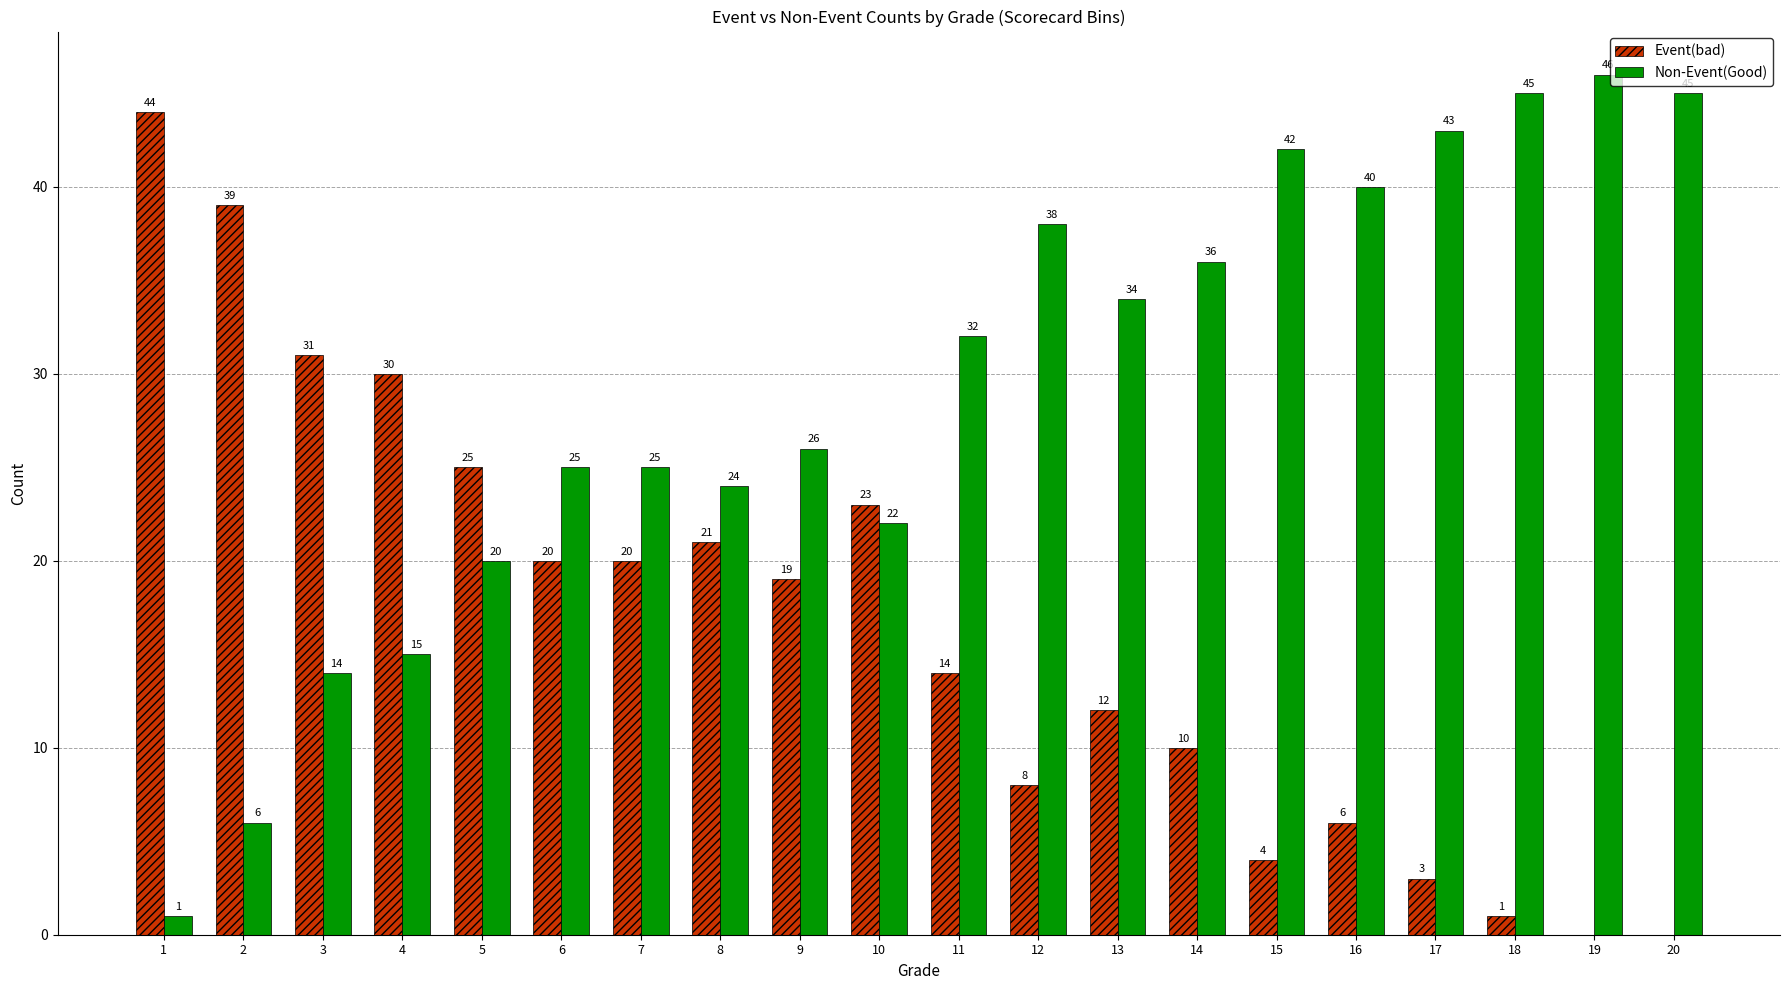

Which series changed the most between 10 and 18?

Non-Event(Good)